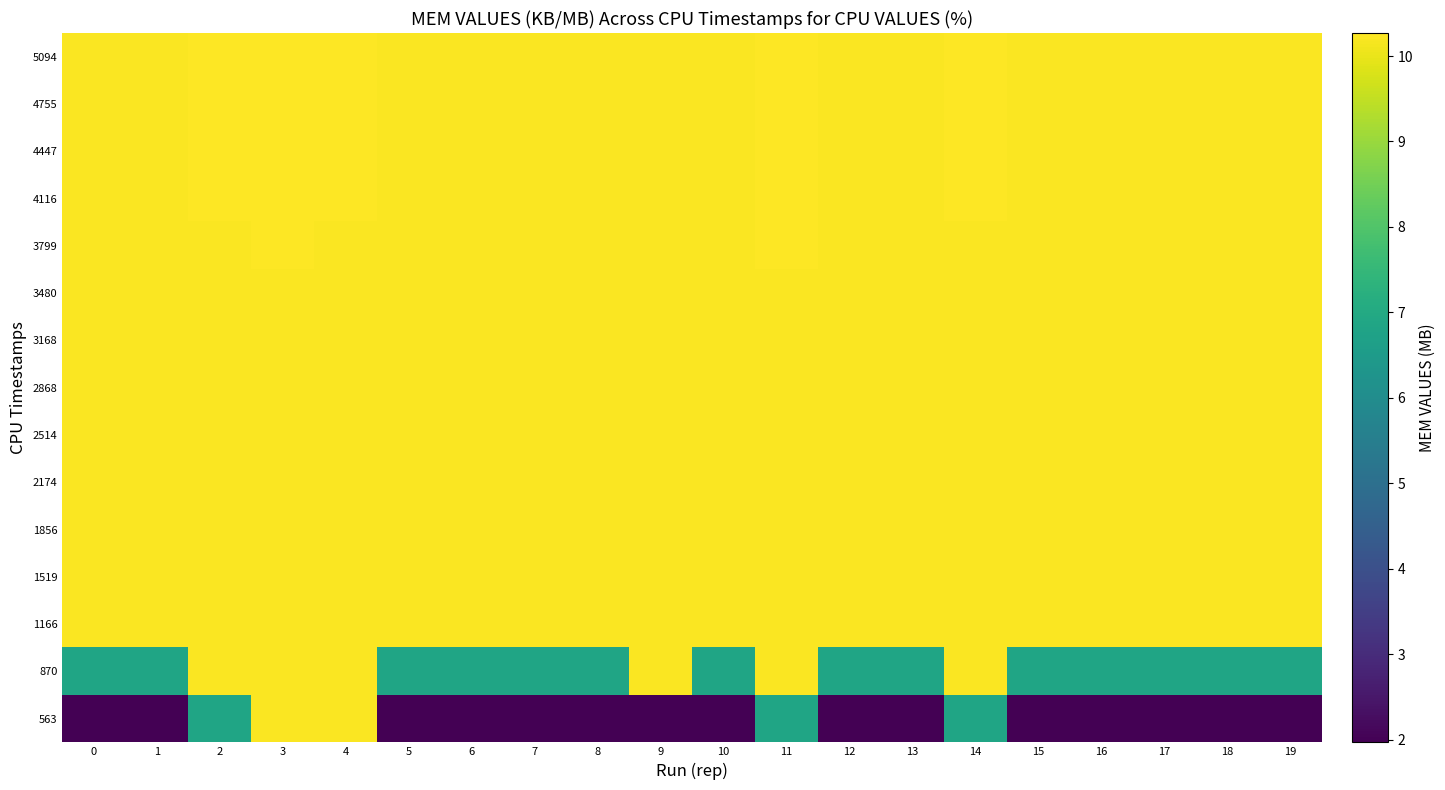

What is the spread (max minus min) of values at 19?

8.3